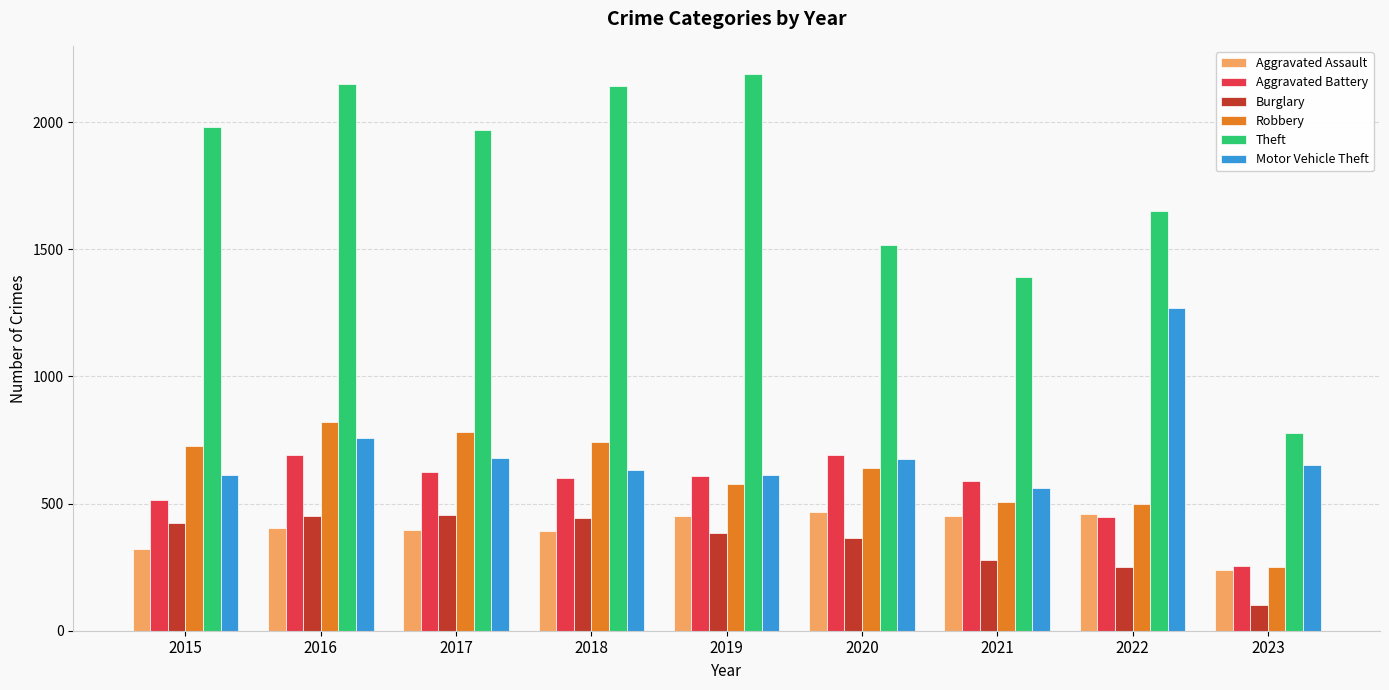

Is it true that Aggravated Assault equals 717 at 2021?

False